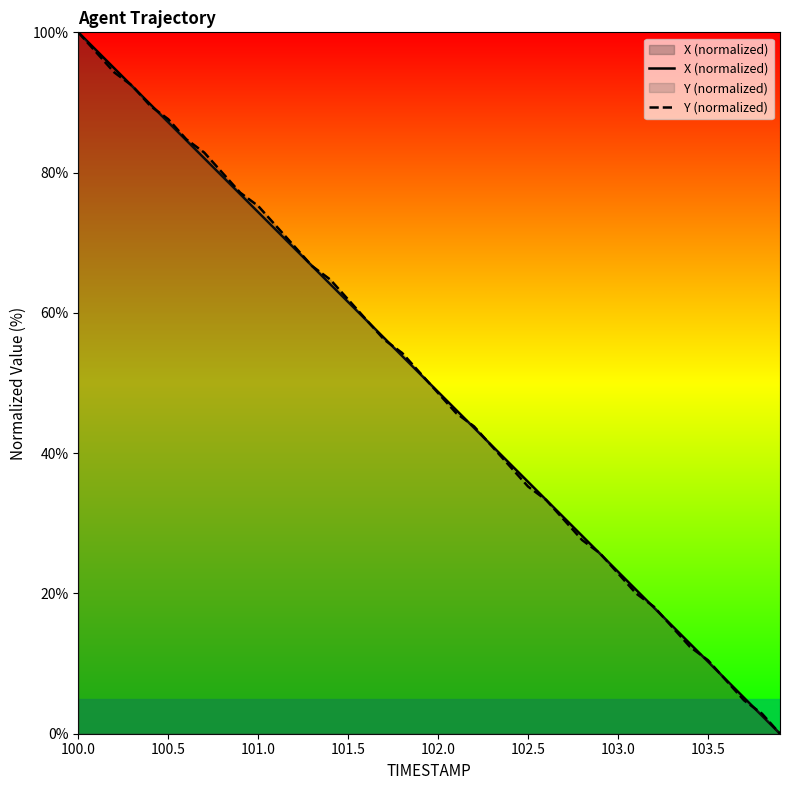

How many times do Y (normalized) and X (normalized) cross each other?

17